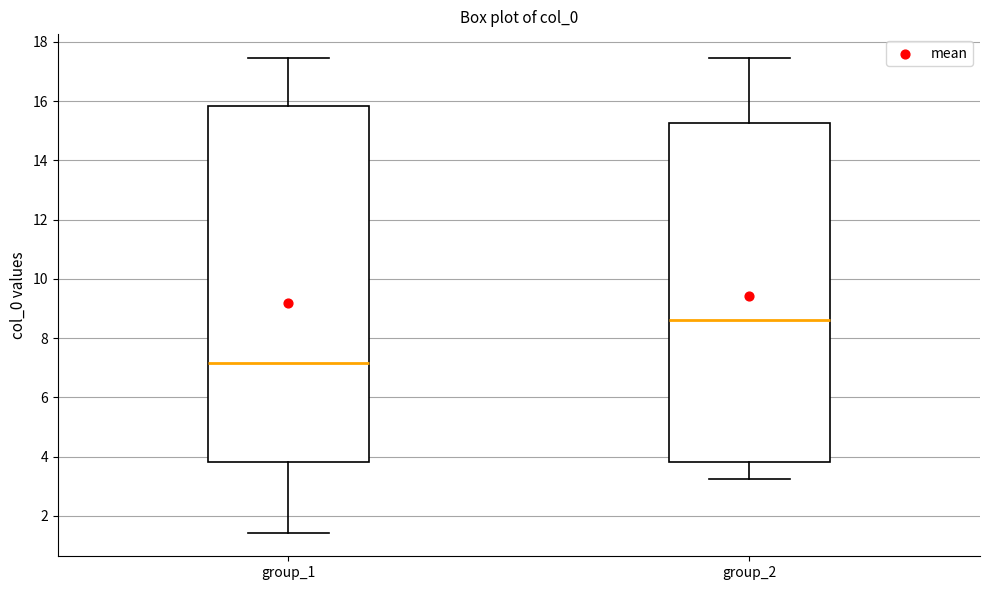

Reading left to right, read every box against the y-axis: the position of its median line, the range the box covers, and the ends of its whiskers. The values are not printed on the chart, so give them approximately, as read against the axis.

group_1: median 7.2, box 3.8 to 15.8, whiskers 1.4 to 17.4
group_2: median 8.6, box 3.8 to 15.2, whiskers 3.2 to 17.4